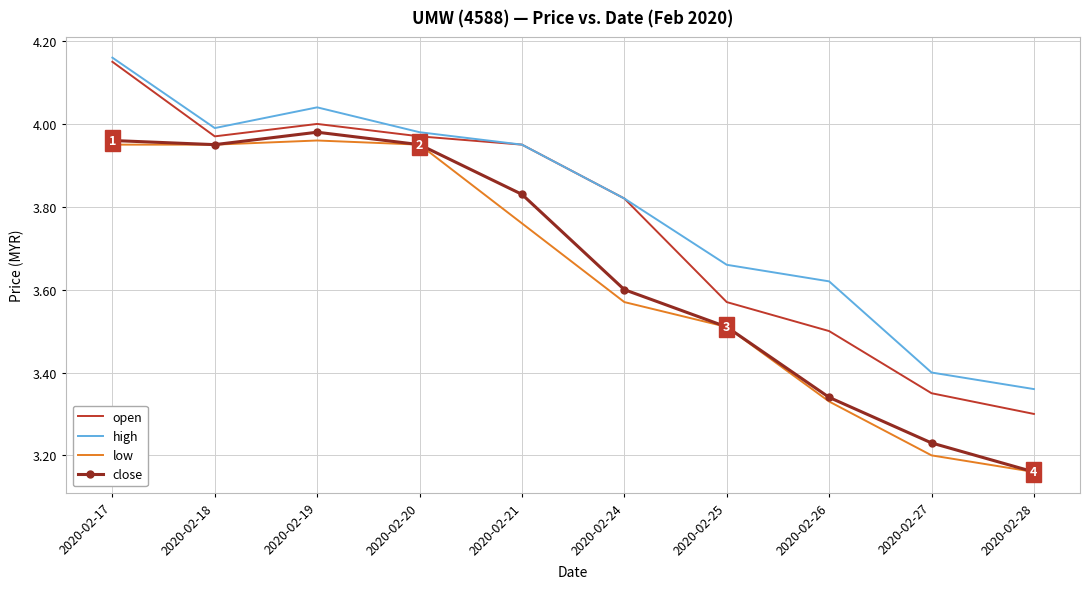

Which series has the widest spread of values?

open